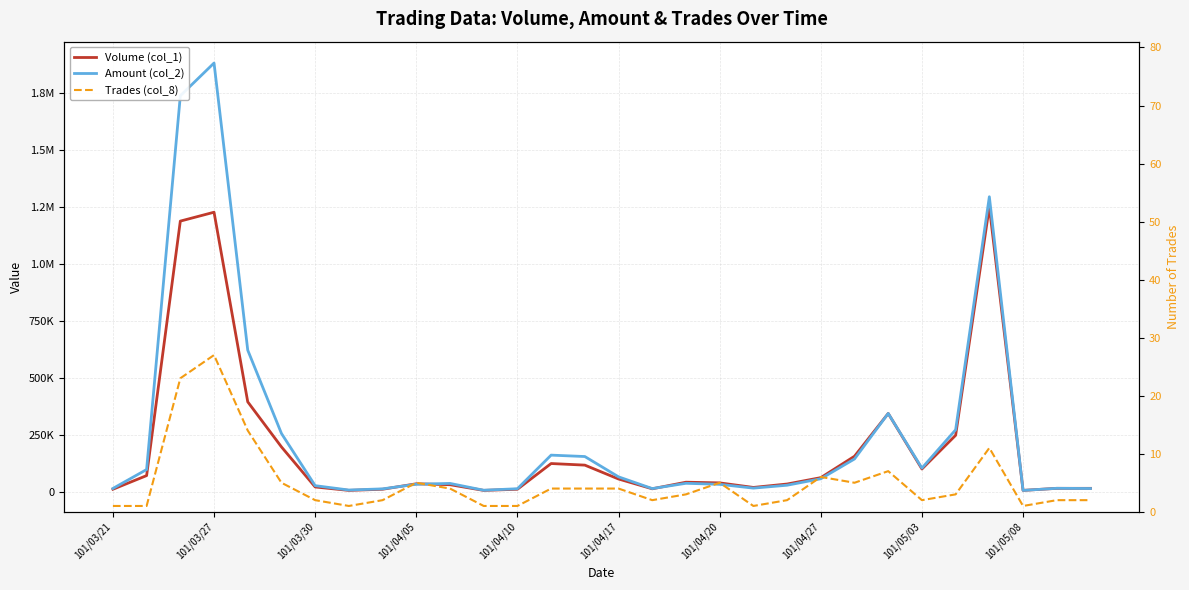

True or false: Volume (col_1) and Amount (col_2) cross at least once.

True